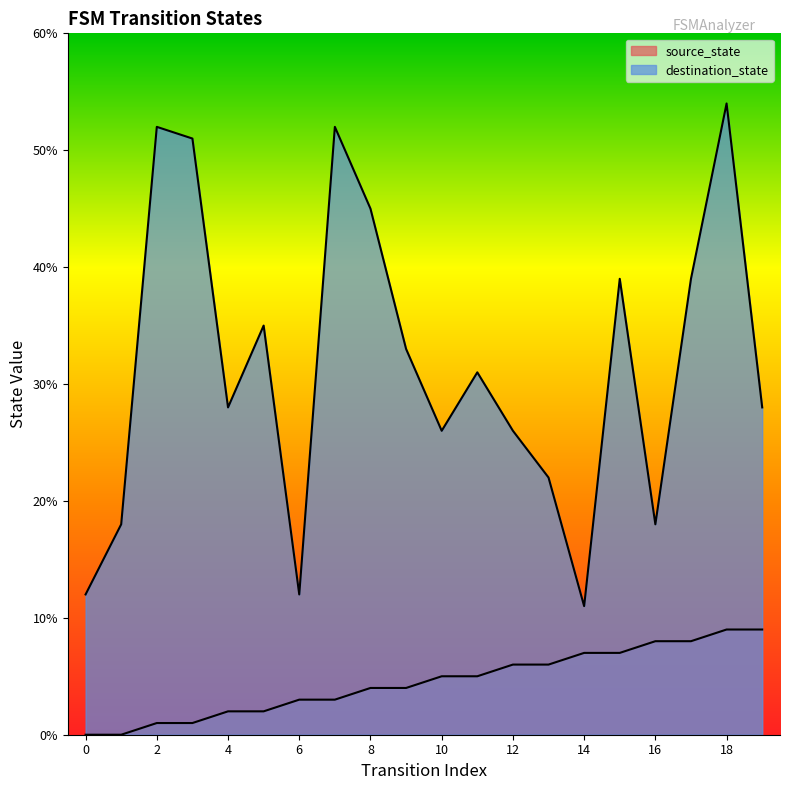

Which category has the highest value in the source_state series?

18